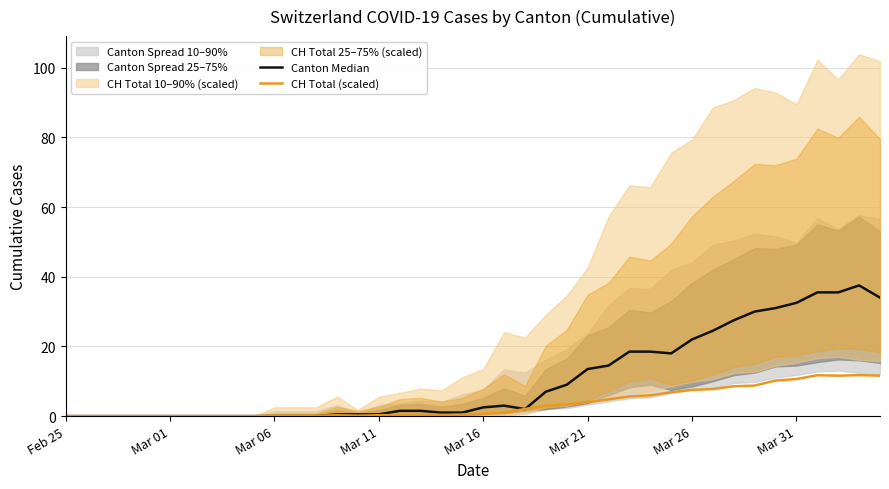

At 38, list the series in order from largest to smallest.

Canton Median, CH Total (scaled)